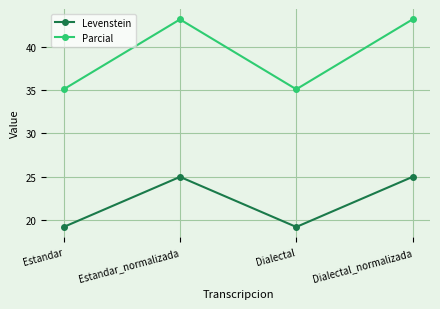

In Parcial, how many points are lower than both neighbors (excluding endpoints)?

1